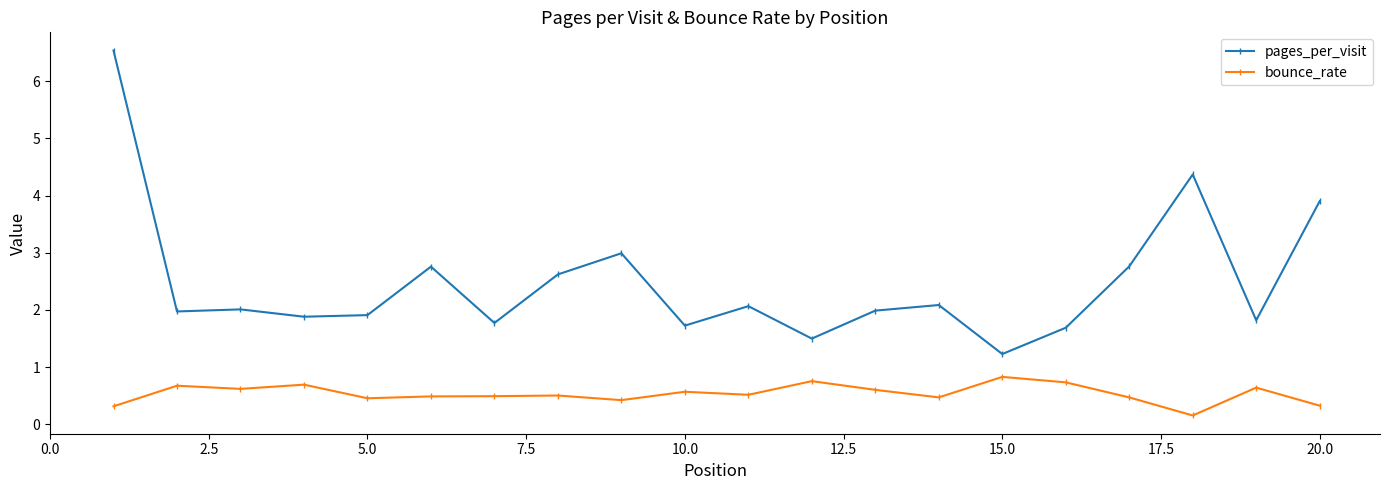

How many bounce_rate values are between 0 and 1?

20